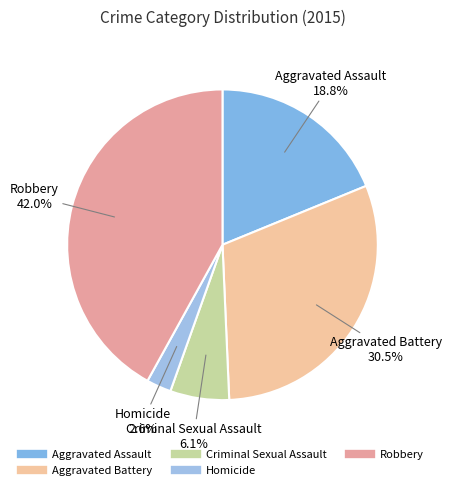

Count the number of slices in the pie.

5